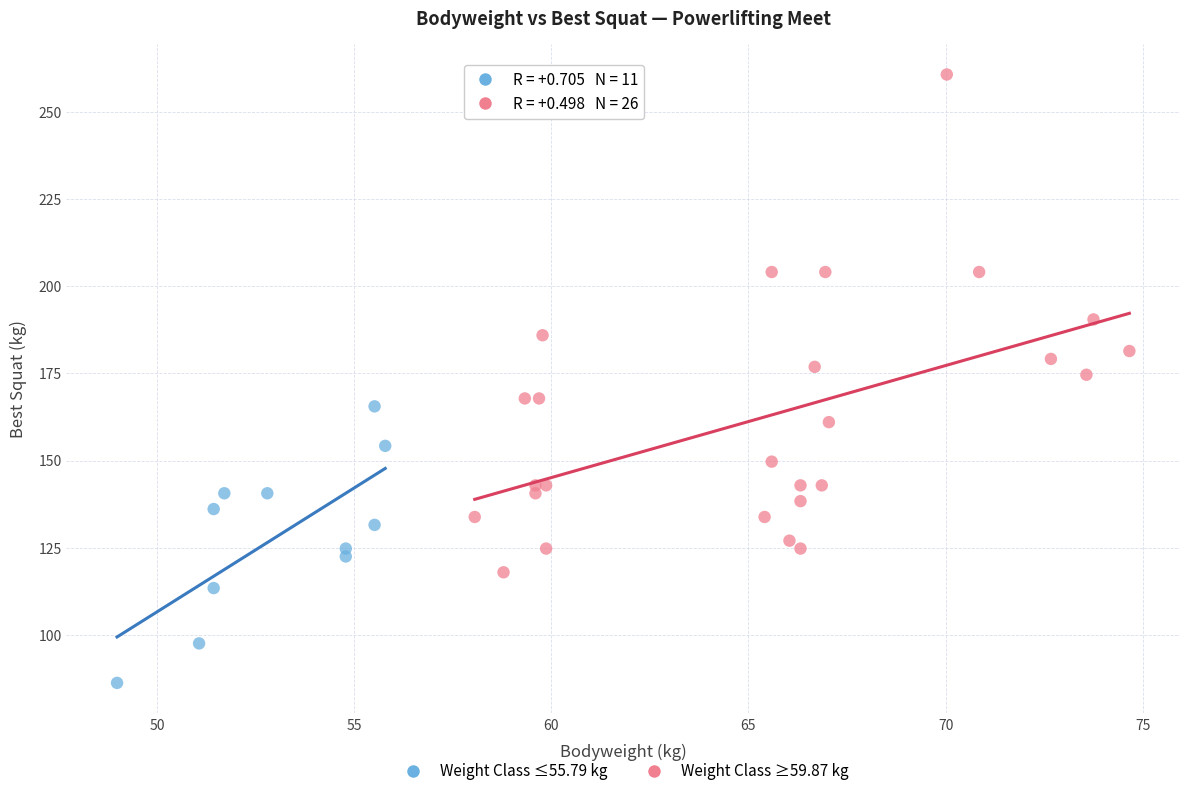

Which series reaches the maximum Y coordinate?

Weight Class ≥59.87 kg